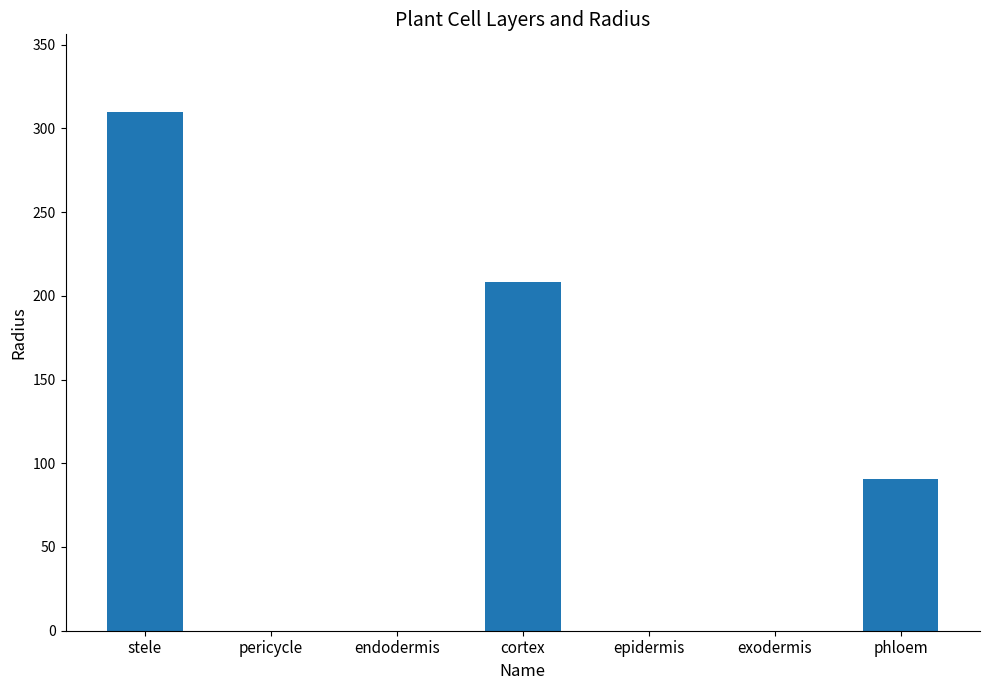

True or false: the data shows 208.4 at cortex.

True